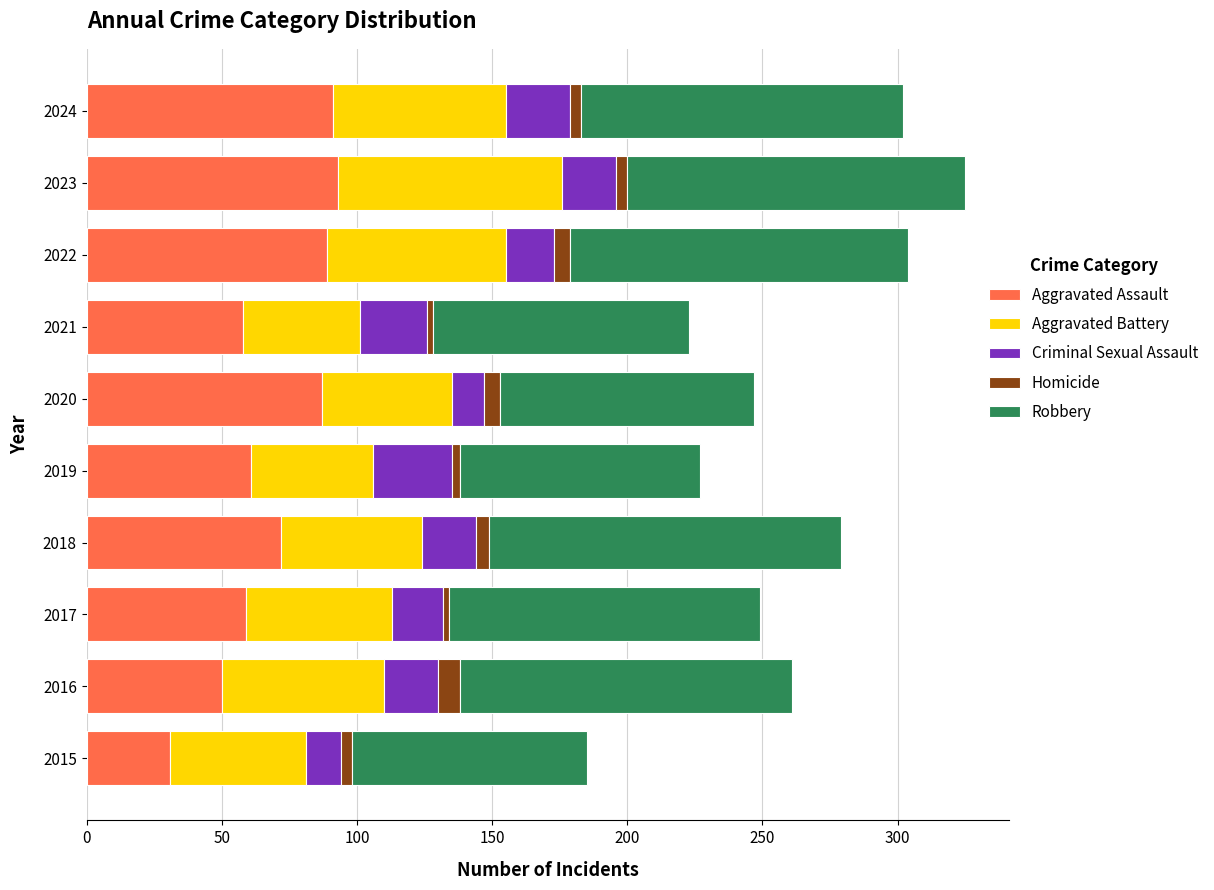

What is the maximum value for Aggravated Assault?

93